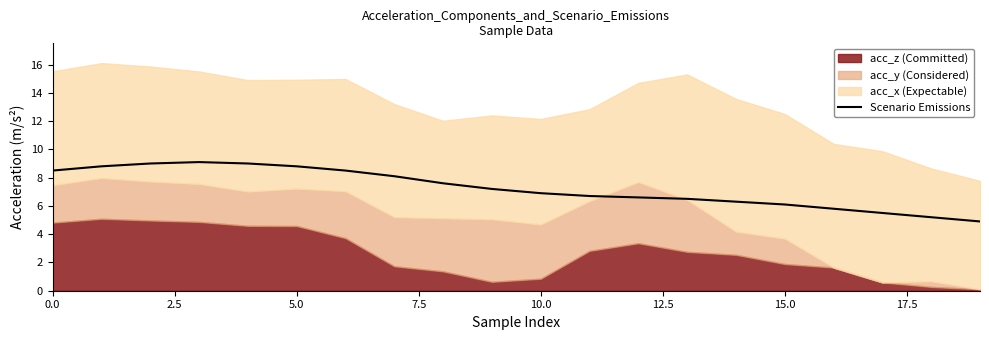

How many categories are shown in the chart?

20